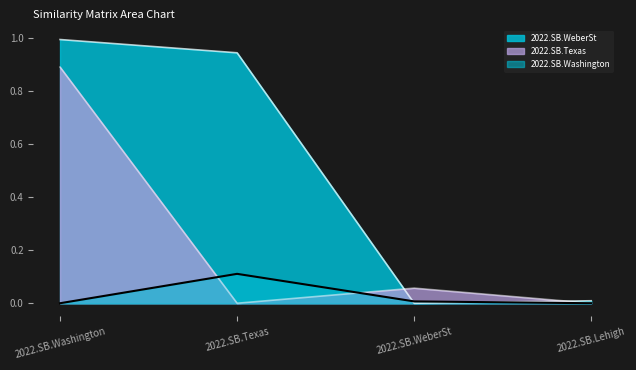

At which category does the chart reach its peak across all series?

2022.SB.Washington